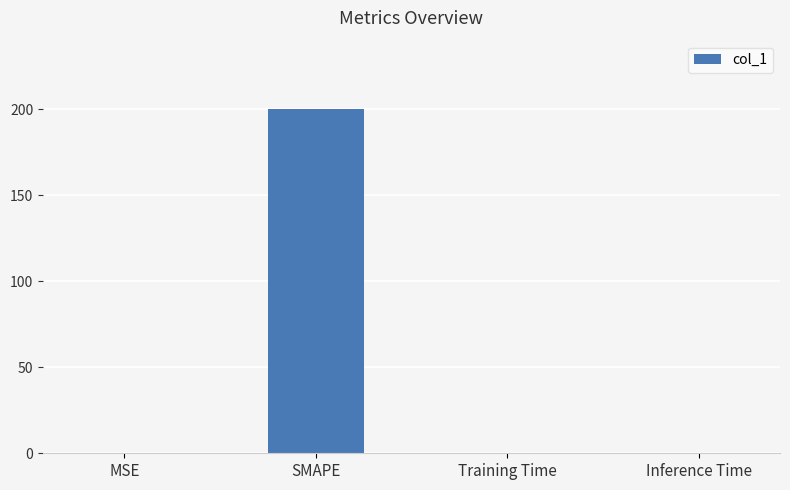

What is the sum of all values?

200.1